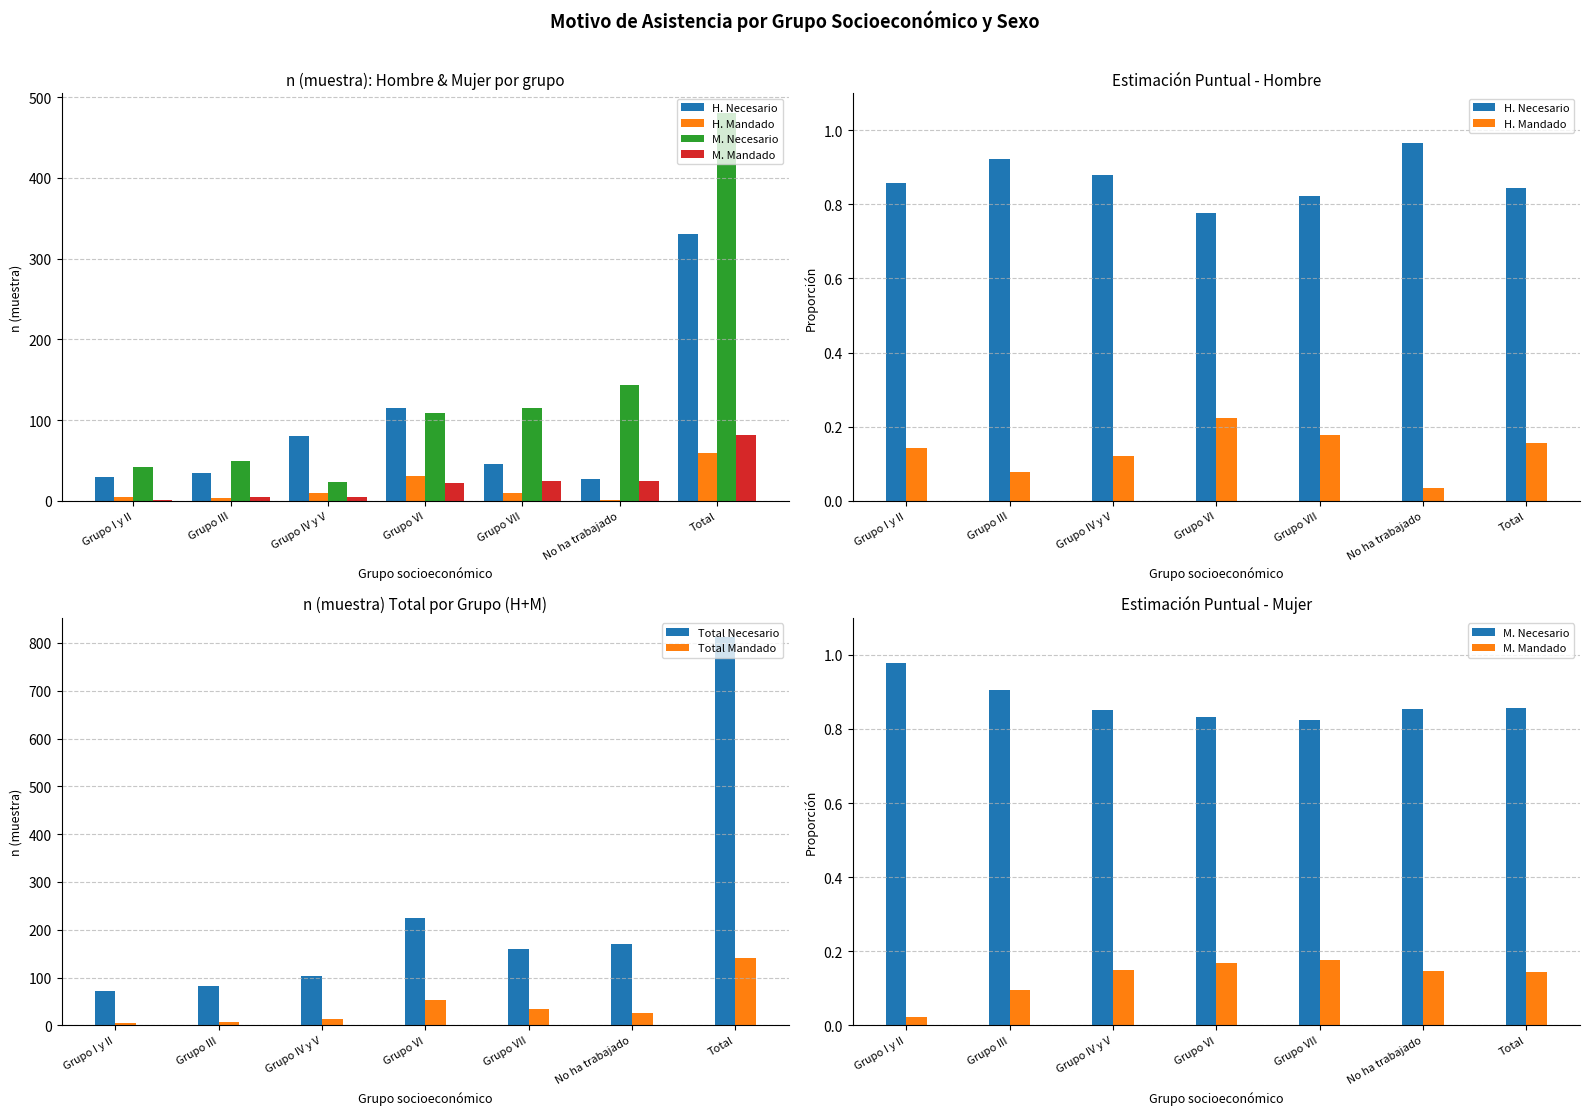

Where is M. Mandado nearest to the value 0?

Grupo I y II